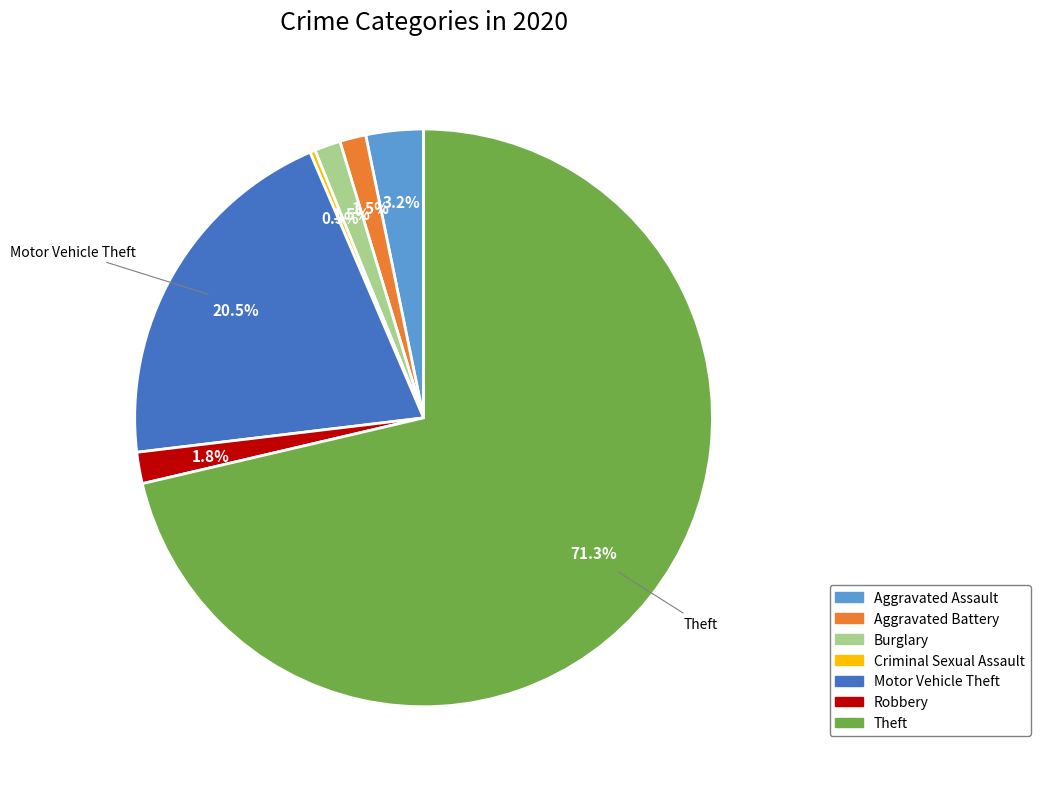

What is the largest slice in the pie chart?

Theft